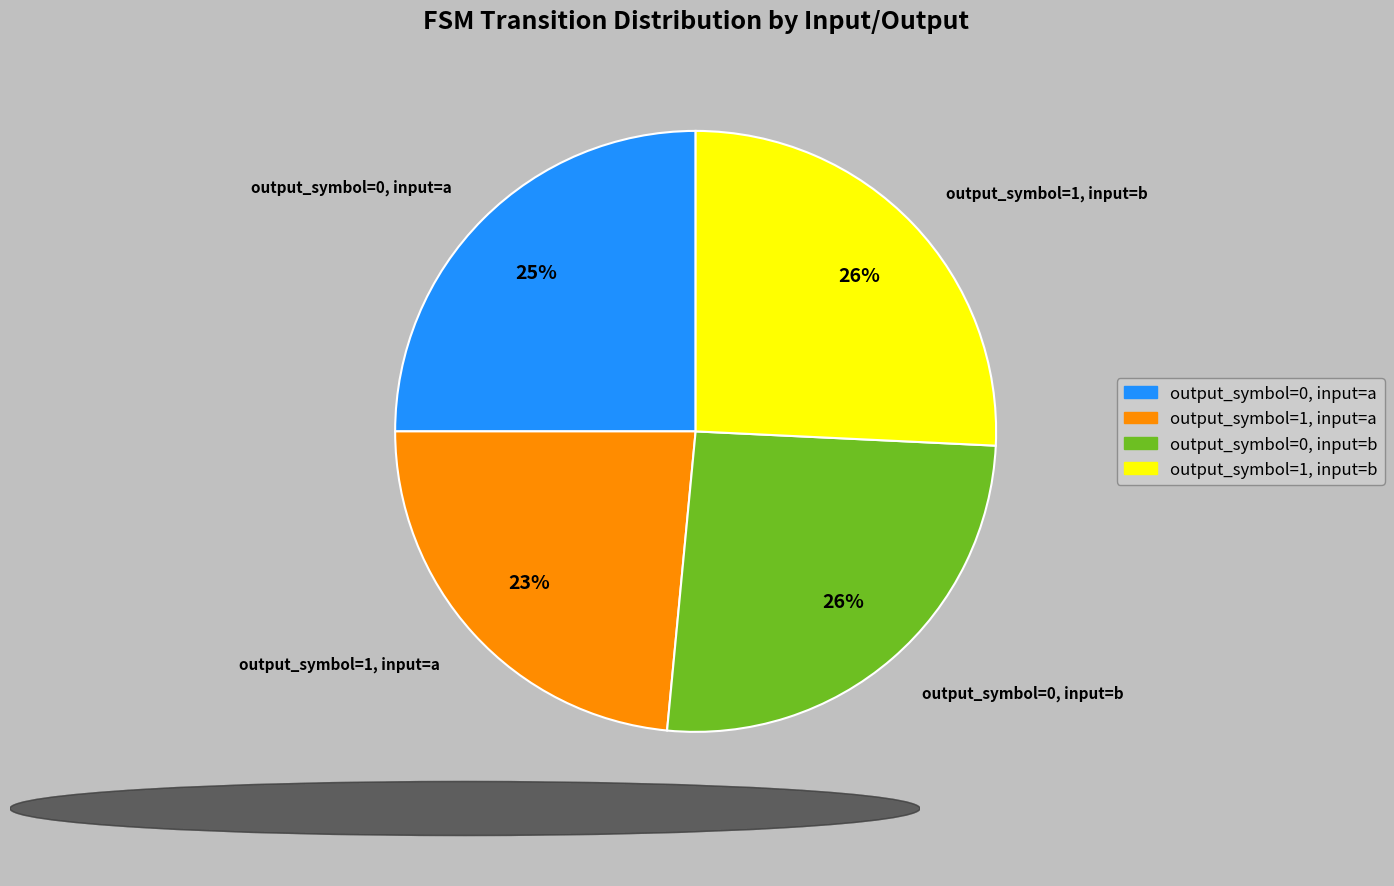

What is the smallest slice in the pie chart?

output_symbol=1, input=a